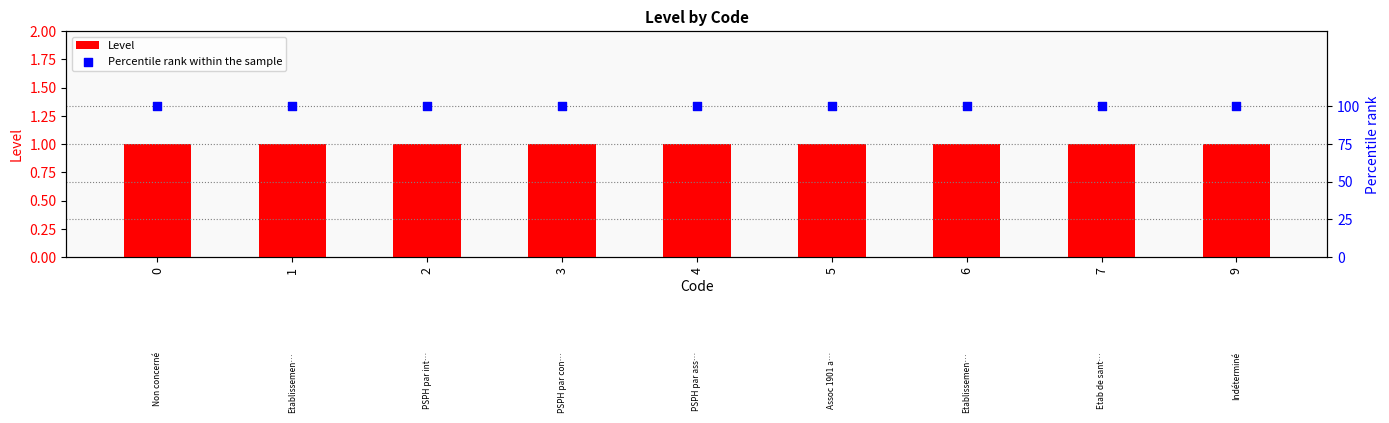

Which series has the widest spread of Y values?

Level